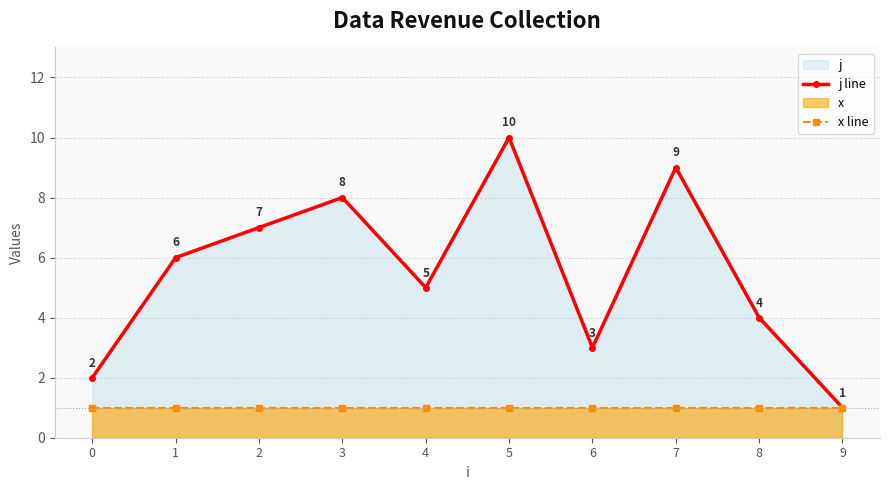

Where is the first local maximum for j line?

3